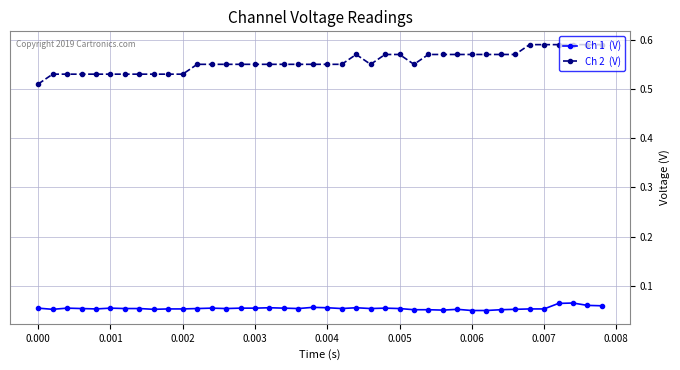

How many categories are shown in the chart?

40